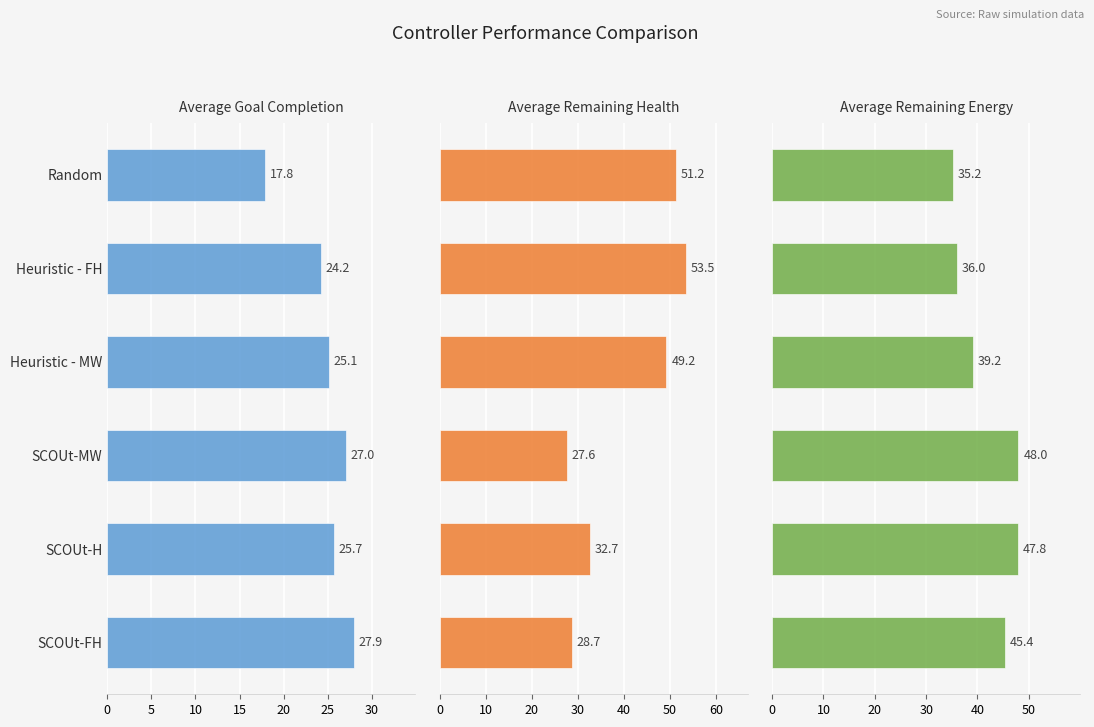

At how many categories does at least one series exceed 31?

6